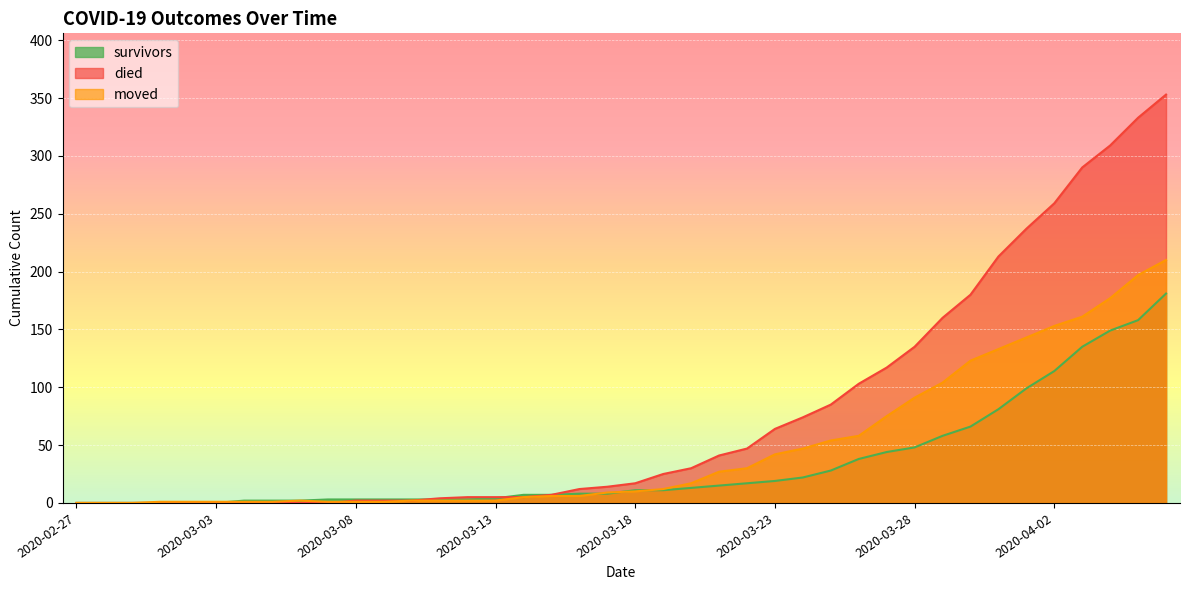

Rank the series by their maximum value, from highest to lowest.

died, moved, survivors